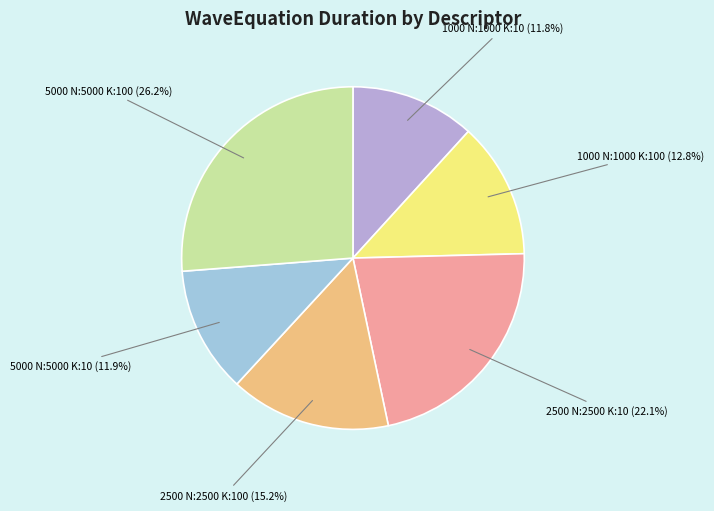

How many slices are in this pie chart?

6